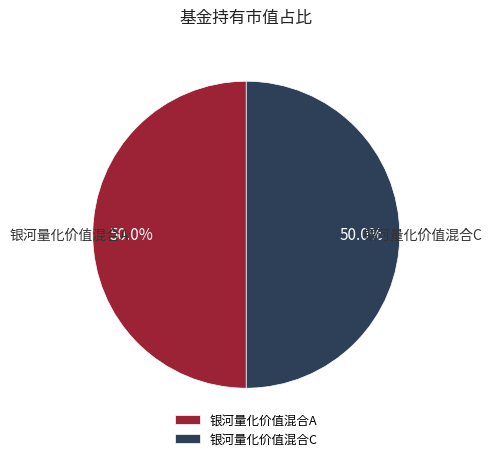

Combined, do 银河量化价值混合C and 银河量化价值混合A account for over 50%?

Yes